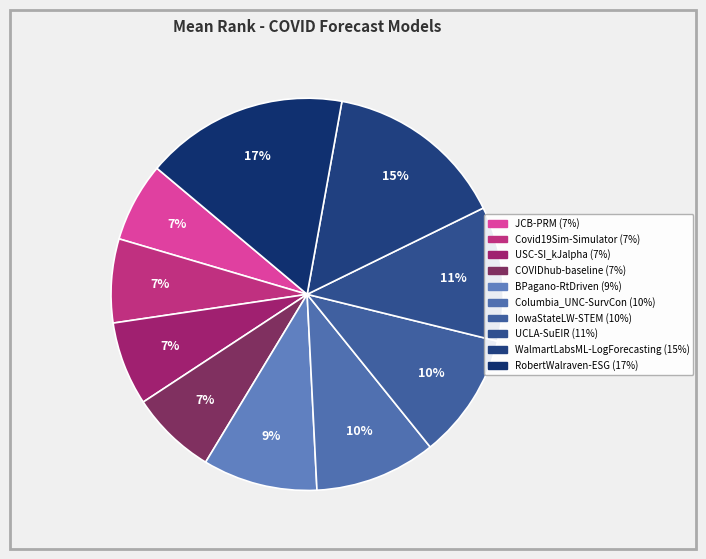

To the nearest percent, what is the combined percentage of UCLA-SuEIR and IowaStateLW-STEM?

21%